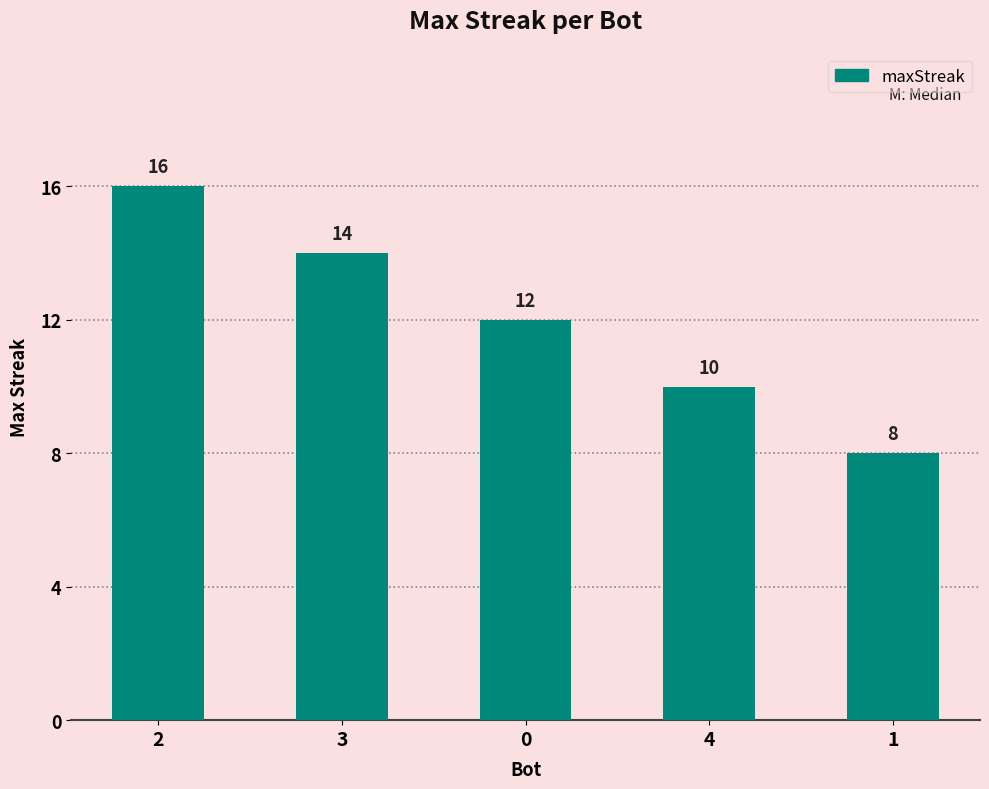

Reading left to right, transcribe all the data shown in this chart.

2=16	3=14	0=12	4=10	1=8